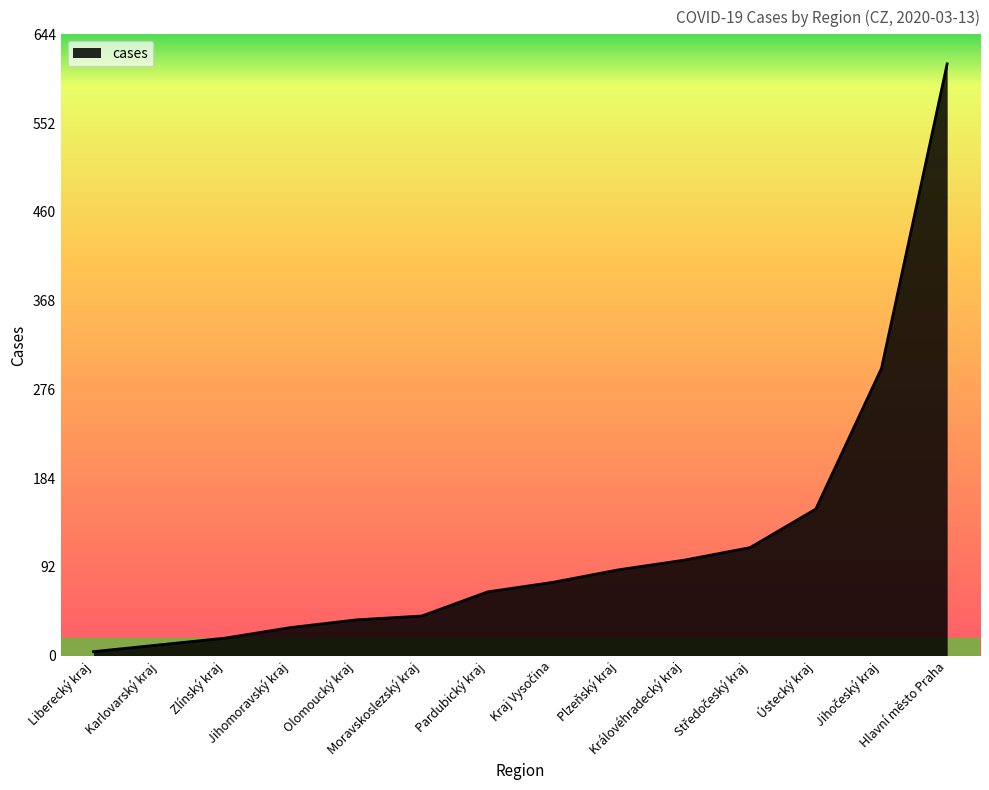

What is the sum of all values?

1646